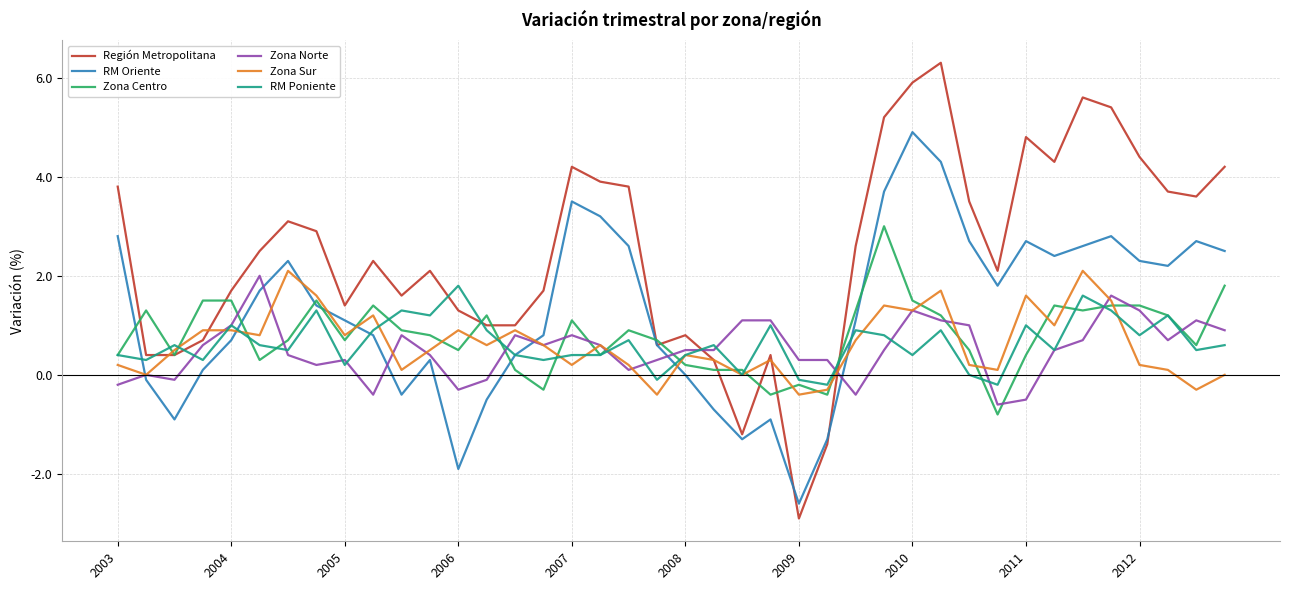

How many values in Región Metropolitana are below zero?

3